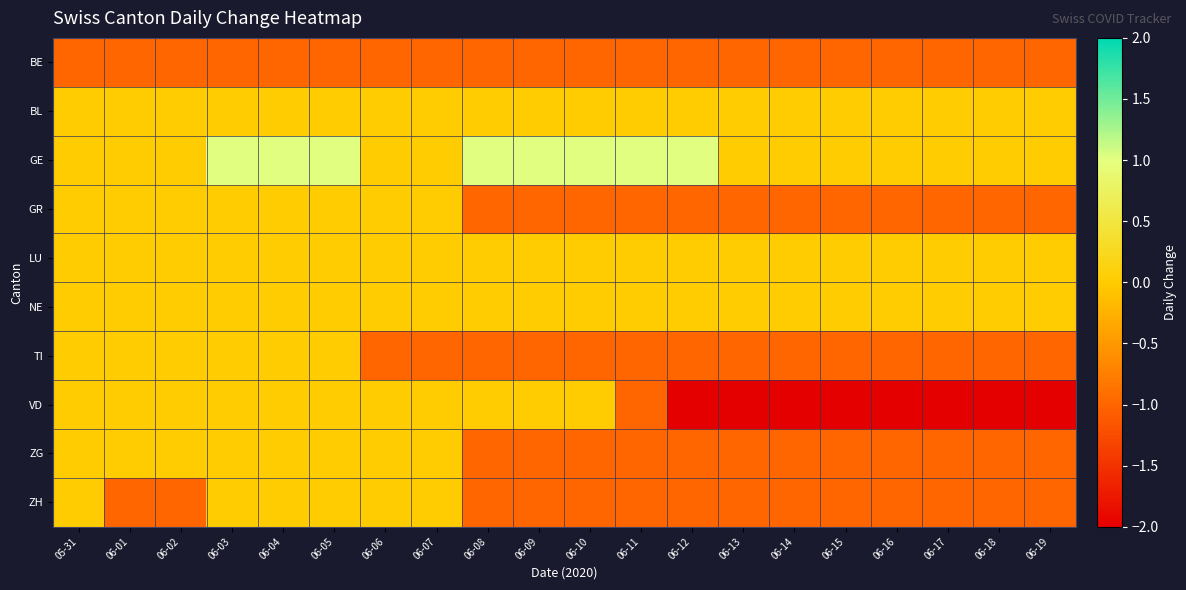

What is the difference between the highest and lowest values at 06-04?

2